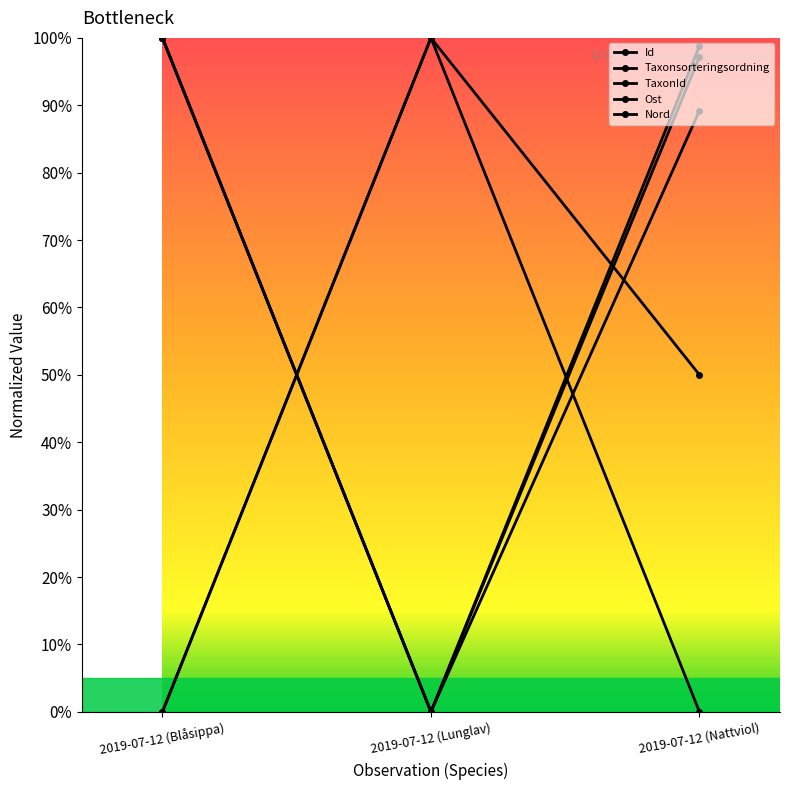

At how many categories does at least one series exceed 0?

3